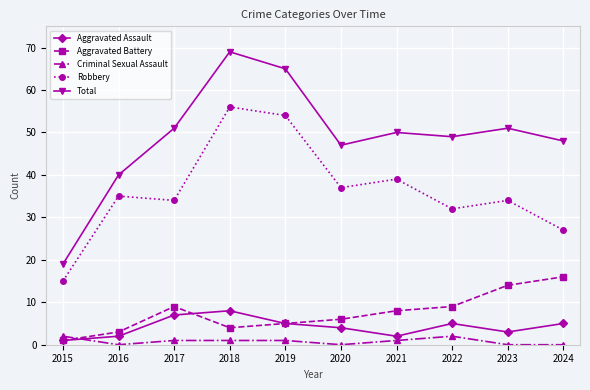

Reading left to right, extract all data points from this chart.

Aggravated Assault: 2015=1	2016=2	2017=7	2018=8	2019=5	2020=4	2021=2	2022=5	2023=3	2024=5
Aggravated Battery: 2015=1	2016=3	2017=9	2018=4	2019=5	2020=6	2021=8	2022=9	2023=14	2024=16
Criminal Sexual Assault: 2015=2	2016=0	2017=1	2018=1	2019=1	2020=0	2021=1	2022=2	2023=0	2024=0
Robbery: 2015=15	2016=35	2017=34	2018=56	2019=54	2020=37	2021=39	2022=32	2023=34	2024=27
Total: 2015=19	2016=40	2017=51	2018=69	2019=65	2020=47	2021=50	2022=49	2023=51	2024=48